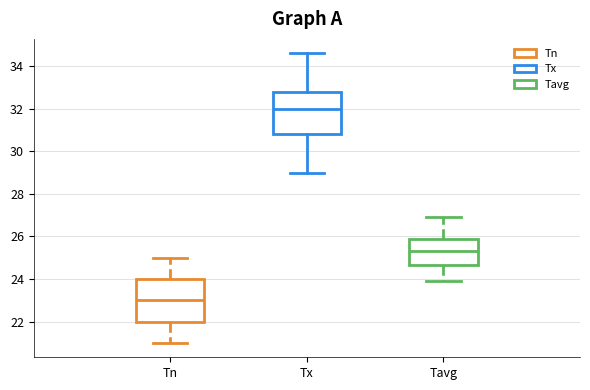

Where does the median line of the box for Tn sit on the y-axis? The values are not printed on the chart, so give them approximately, as read against the axis.

23.0